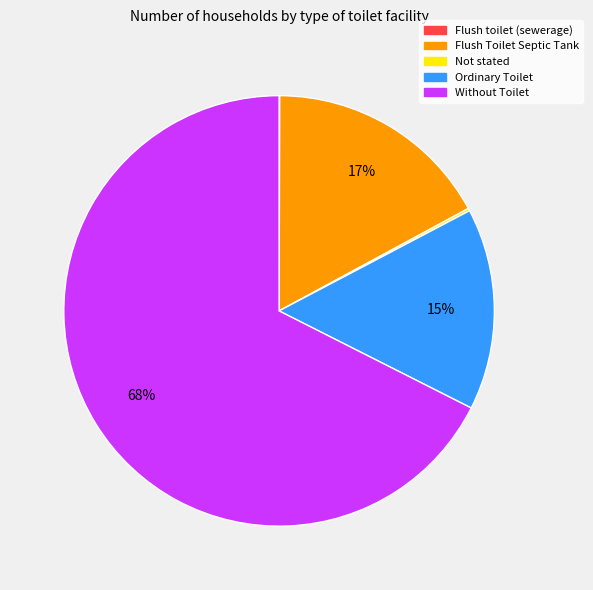

Does Without Toilet represent more than half of the total?

Yes